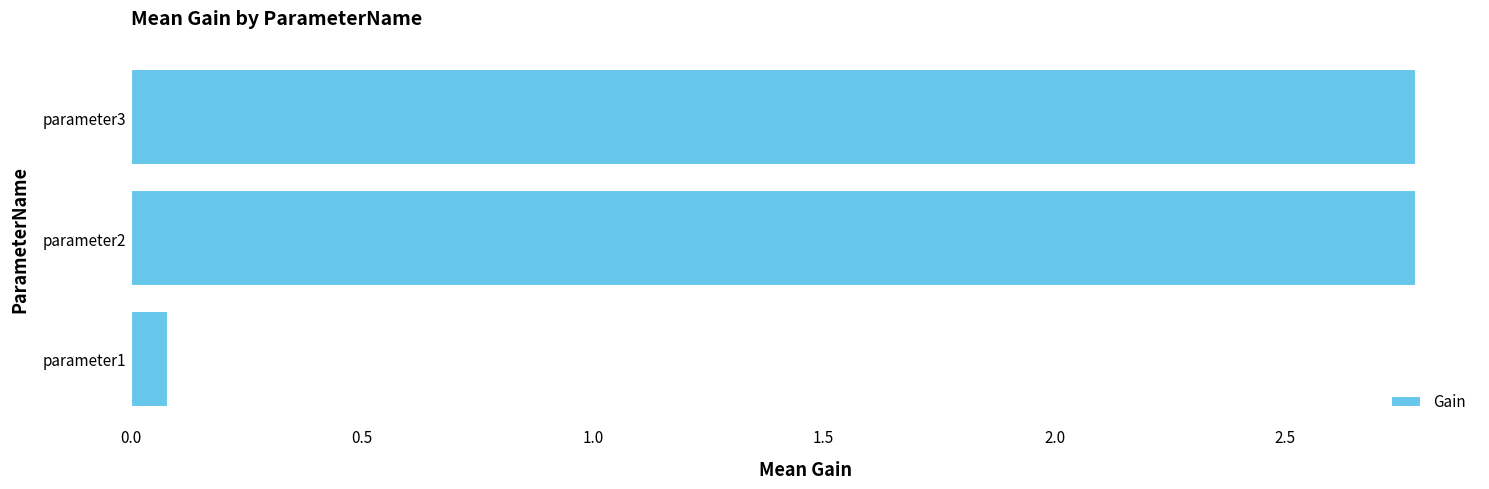

Which has a higher value, parameter1 or parameter3?

parameter3